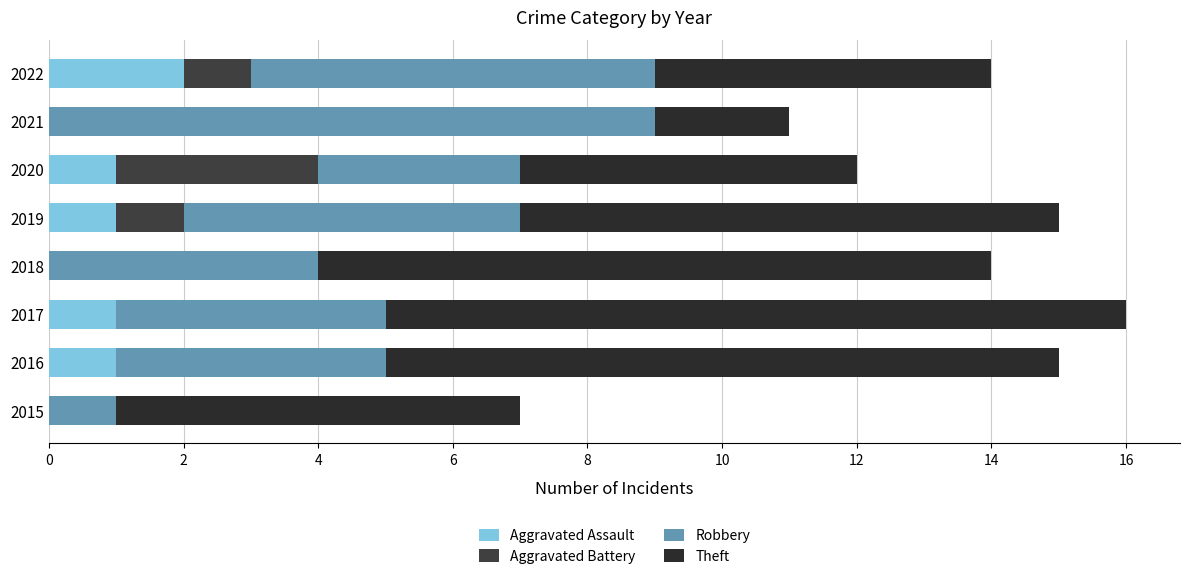

What is the sum of all Theft values?

57